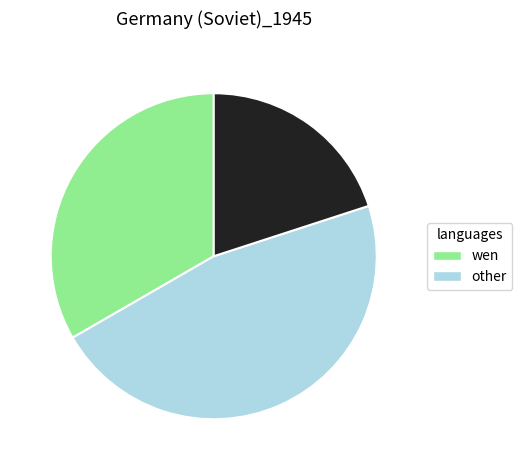

Is there a majority slice in this chart?

No